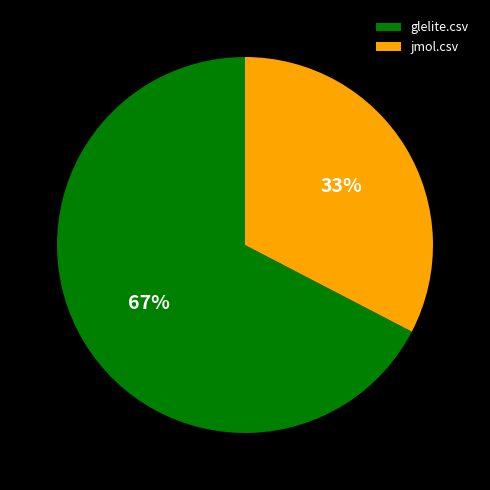

Does jmol.csv account for over 50% of the chart?

No